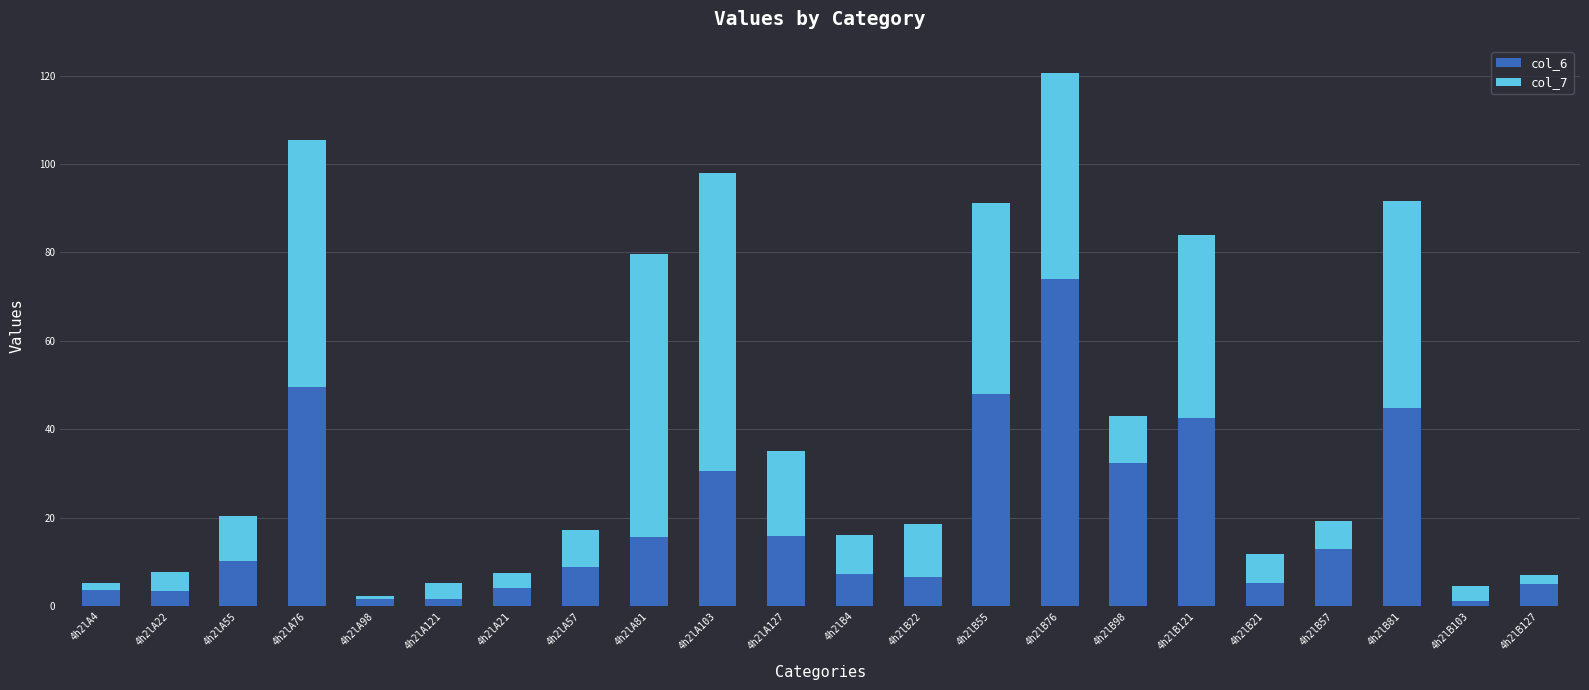

What value does the col_6 series have at 4h2lB76?

74.0